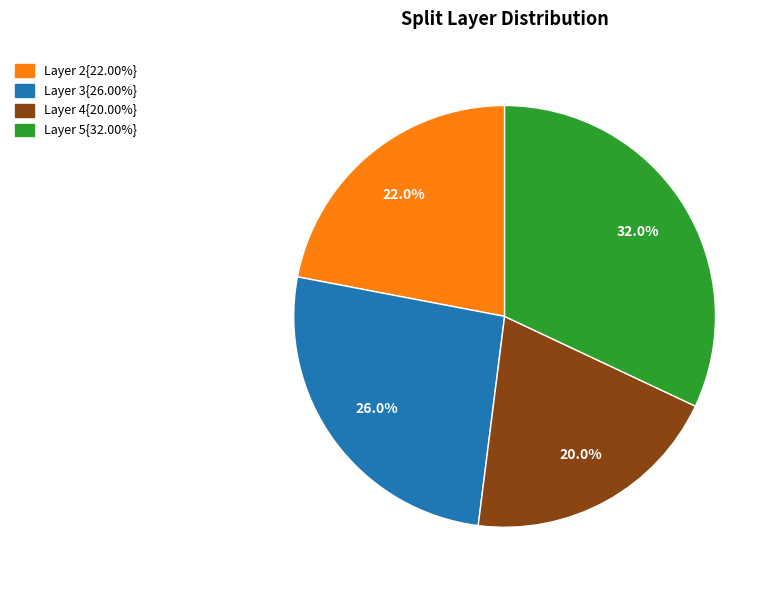

Does any single category account for the majority?

No